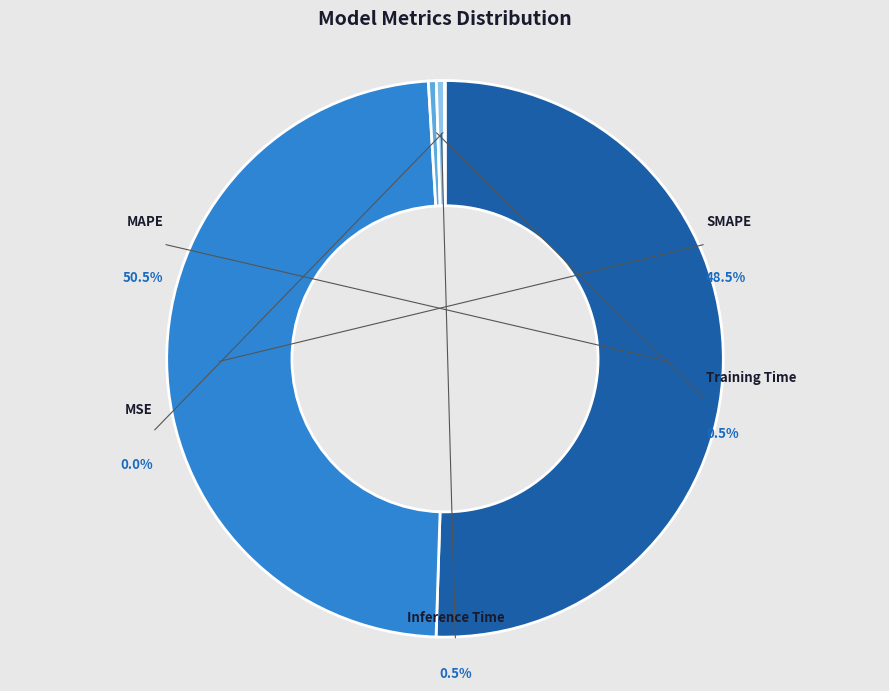

The Training Time slice represents 1% of the pie. True or false?

False